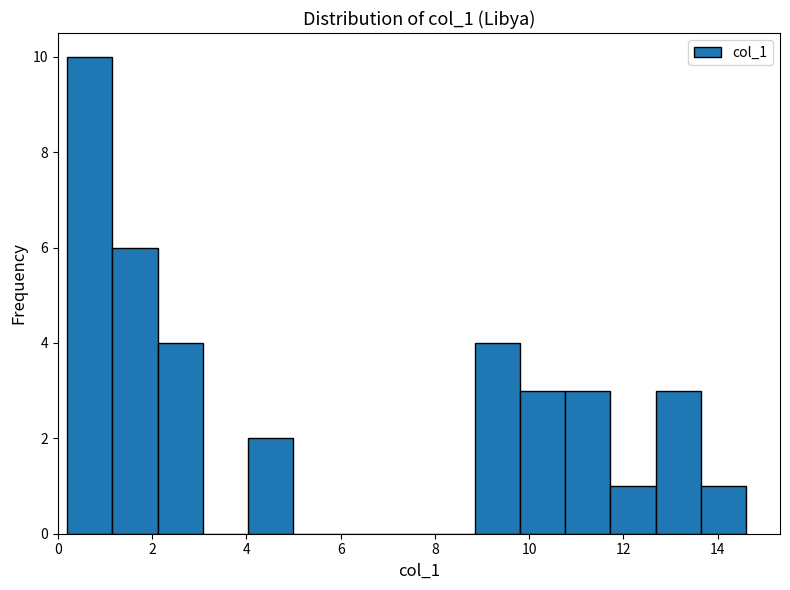

Reading left to right, transcribe this chart: for each bar, give the range it covers on the x-axis and its height. Neither the bar edges nor the heights are printed on the chart, so give them approximately, as read against the axes.

0.20 to 1.16: 10
1.16 to 2.12: 6
2.12 to 3.08: 4
3.08 to 4.04: 0
4.04 to 5.00: 2
5.00 to 5.96: 0
5.96 to 6.92: 0
6.92 to 7.88: 0
7.88 to 8.84: 0
8.84 to 9.80: 4
9.80 to 10.76: 3
10.76 to 11.72: 3
11.72 to 12.68: 1
12.68 to 13.64: 3
13.64 to 14.60: 1